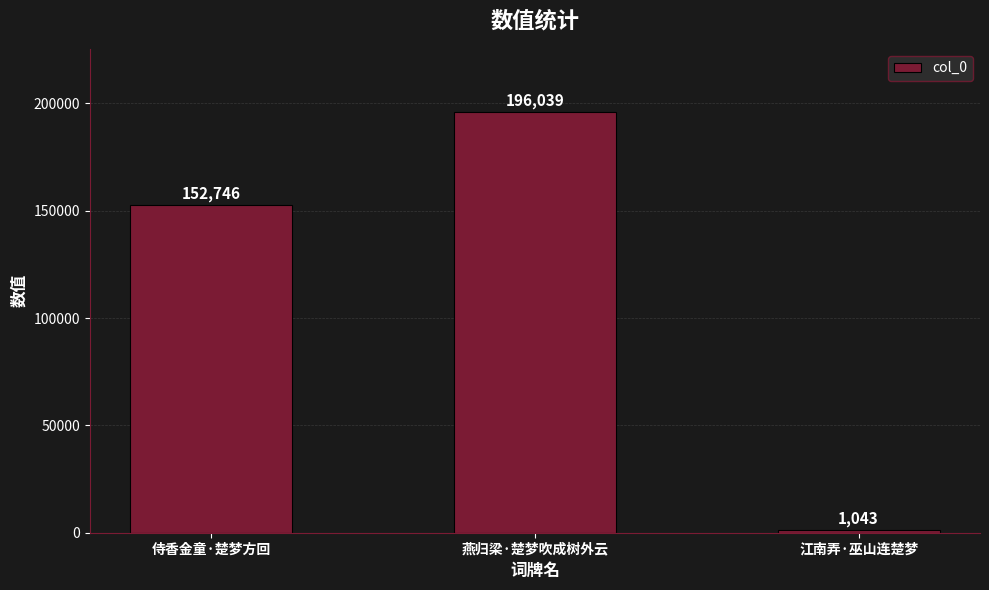

What is the value of the 2nd bar from the left?

196039